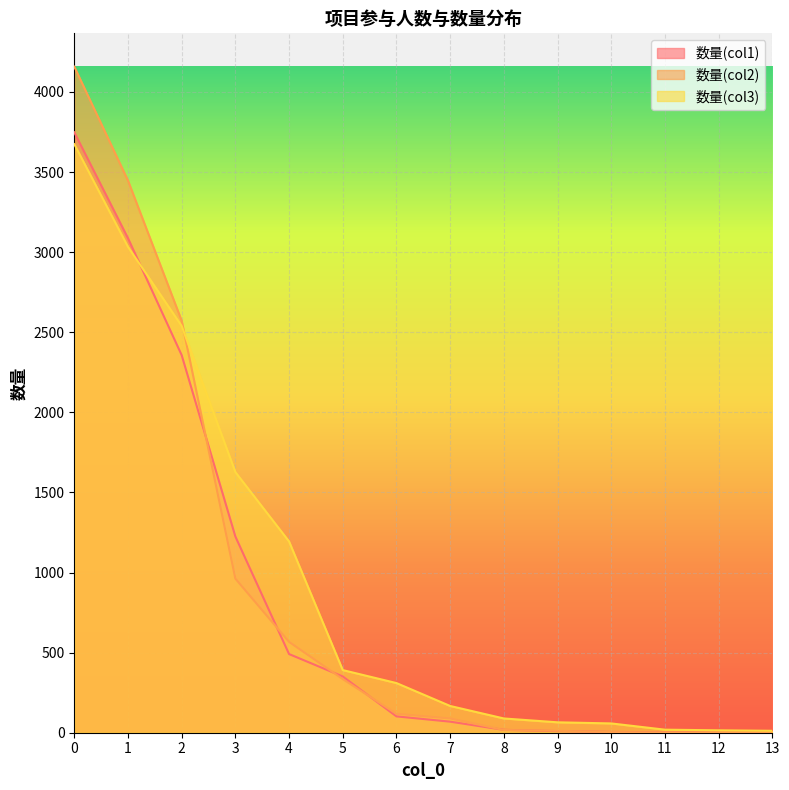

List the series in order of their peak value, highest first.

数量(col2), 数量(col1), 数量(col3)